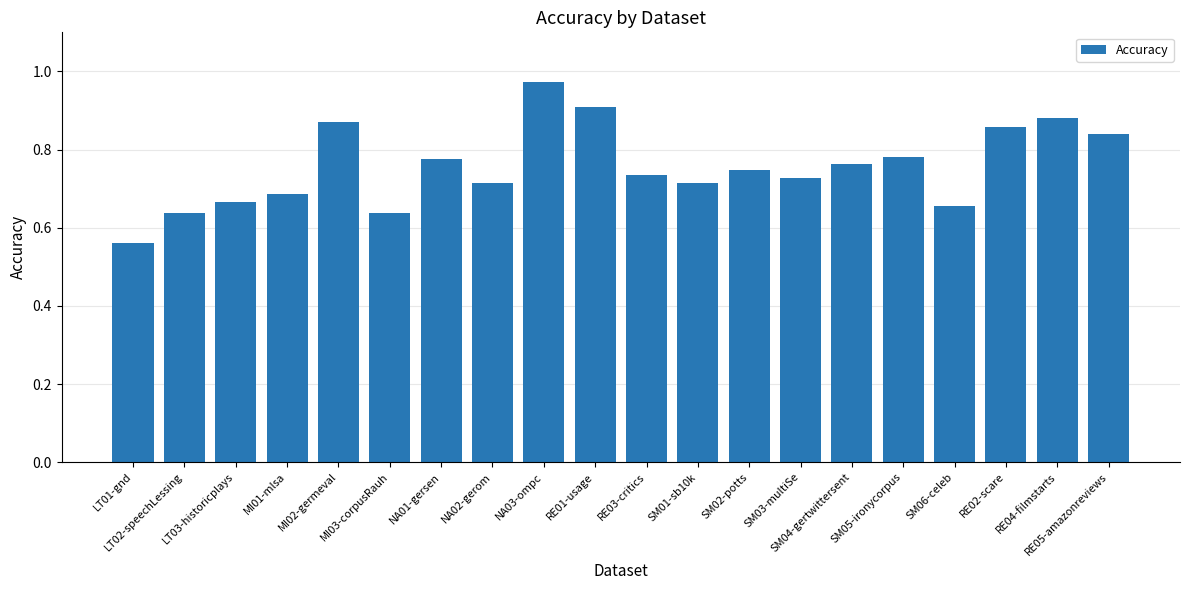

What is the difference between the maximum and second lowest values?

0.3